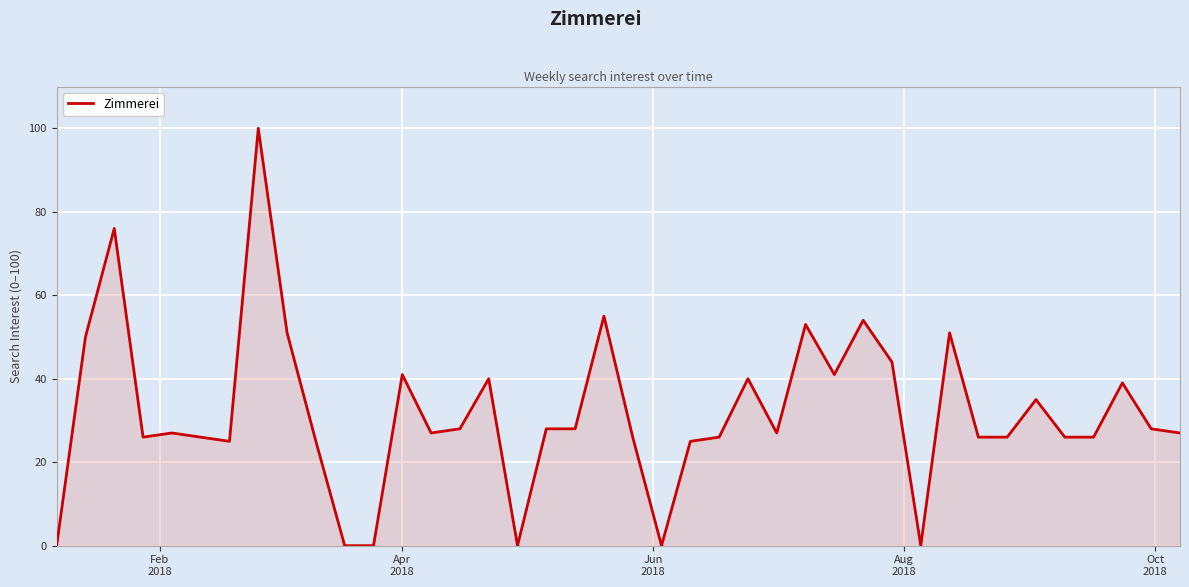

What is the difference between the maximum and minimum values?

100